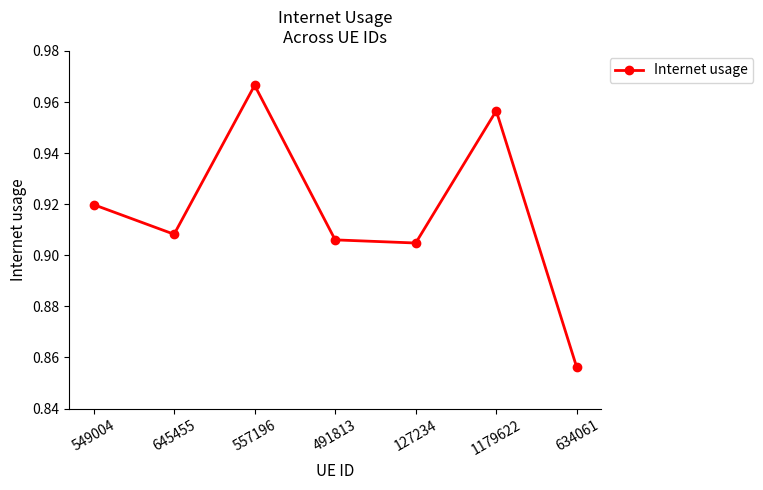

Between 645455 and 1179622, which is larger?

1179622